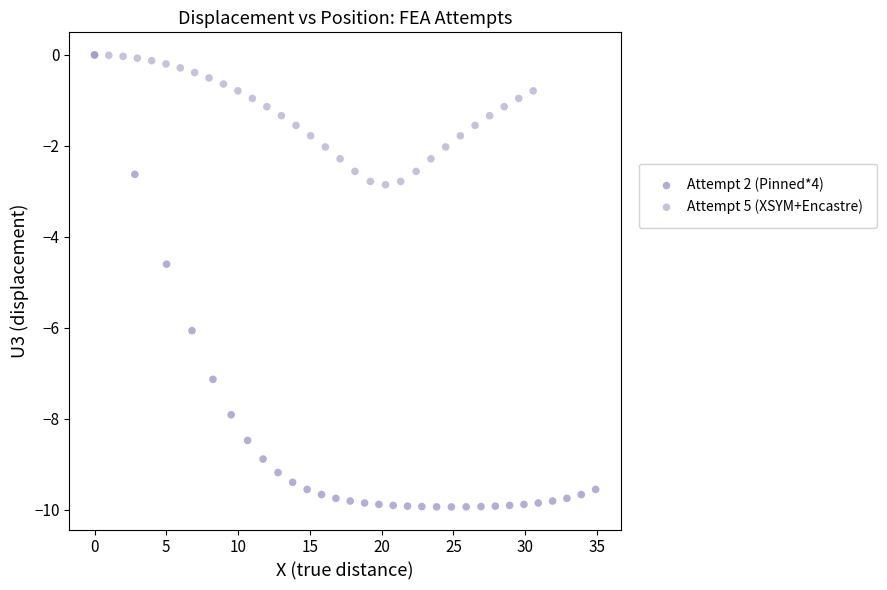

Which series has the widest spread of Y values?

Attempt 2 (Pinned*4)